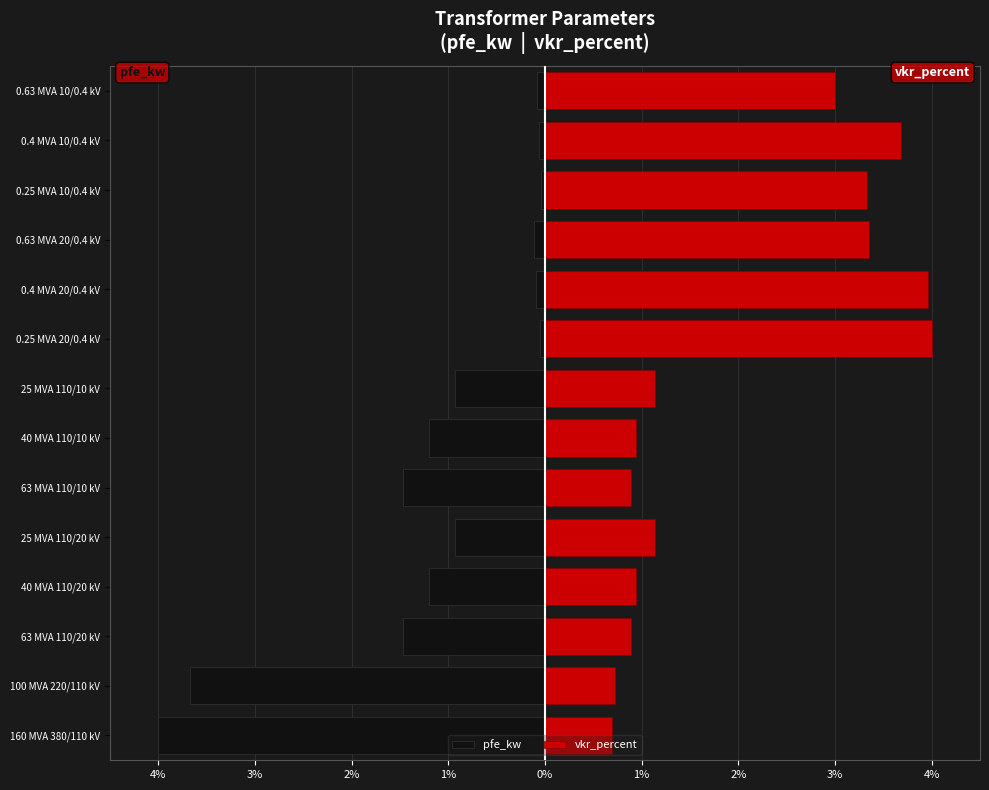

Reading left to right, what are all the values shown in this chart?

pfe_kw: -4.0	-3.7	-1.5	-1.2	-0.9	-1.5	-1.2	-0.9	-0.1	-0.1	-0.1	-0.0	-0.1	-0.1
vkr_percent: 0.7	0.7	0.9	0.9	1.1	0.9	0.9	1.1	4.0	4.0	3.4	3.3	3.7	3.0